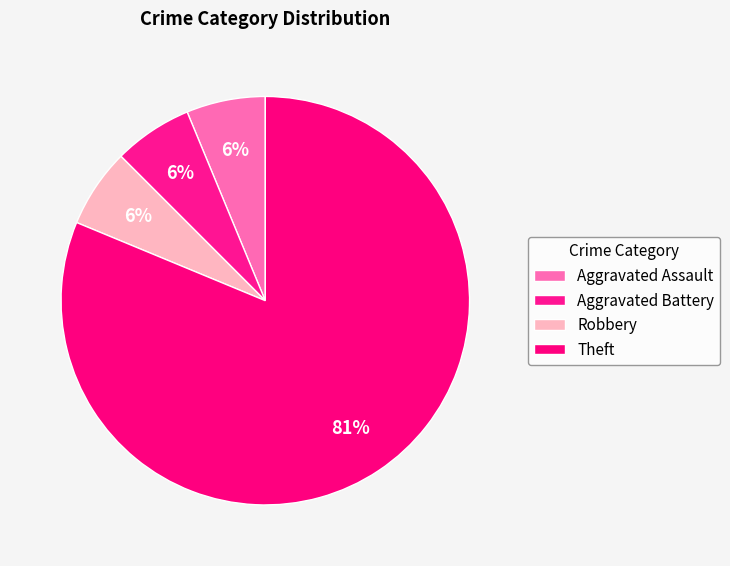

Between Aggravated Assault and Aggravated Battery, which is larger?

Aggravated Assault